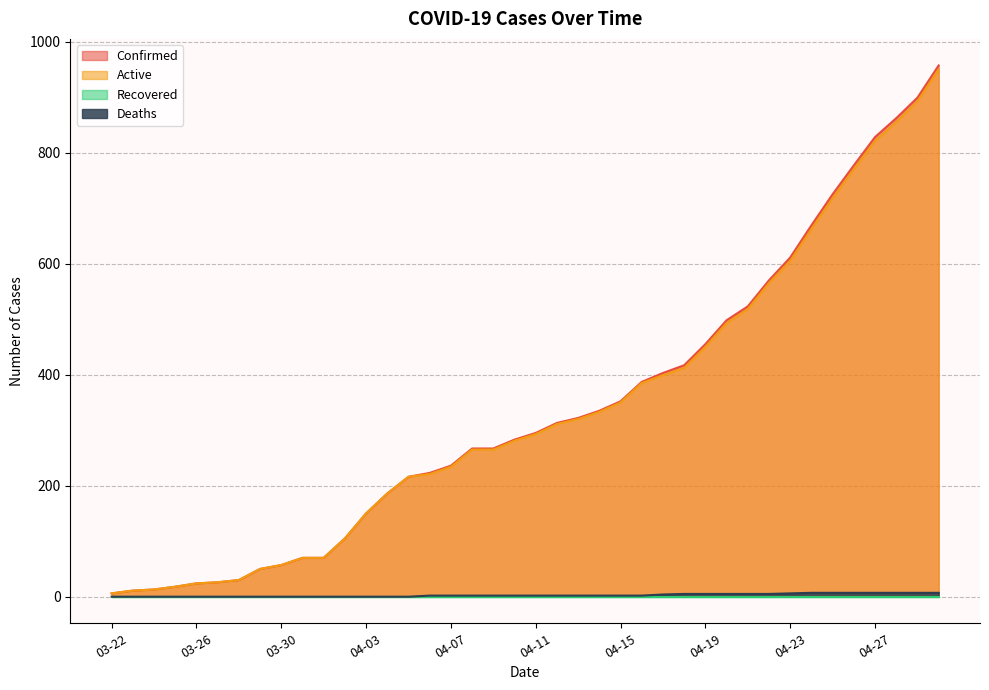

What is the maximum value for Active?

950